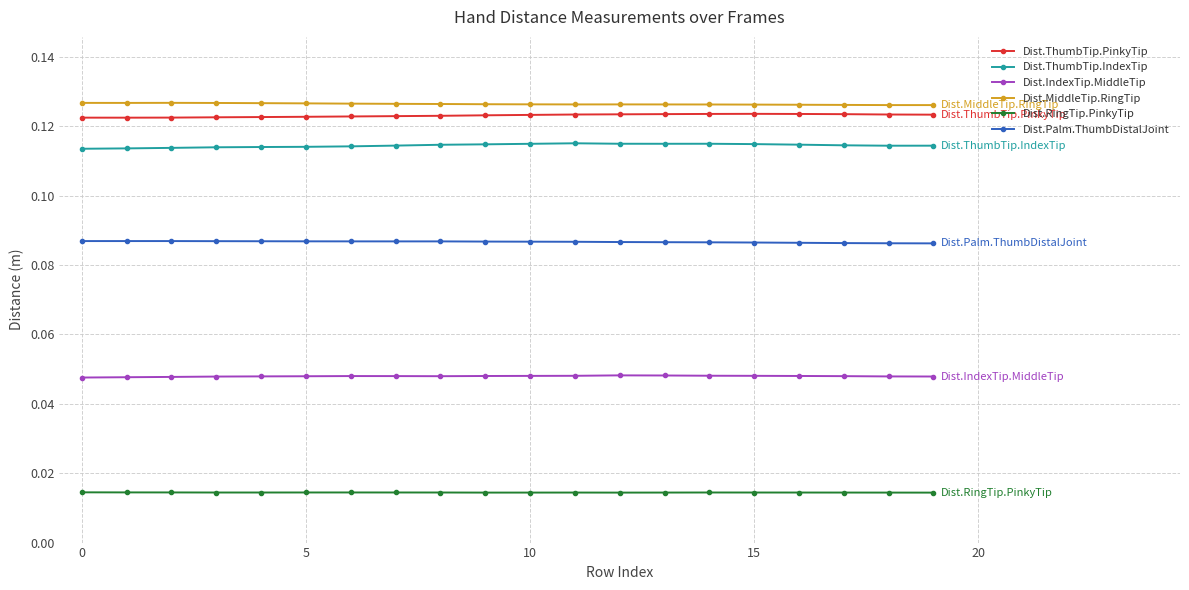

How many Dist.RingTip.PinkyTip values are between 0 and 1?

20